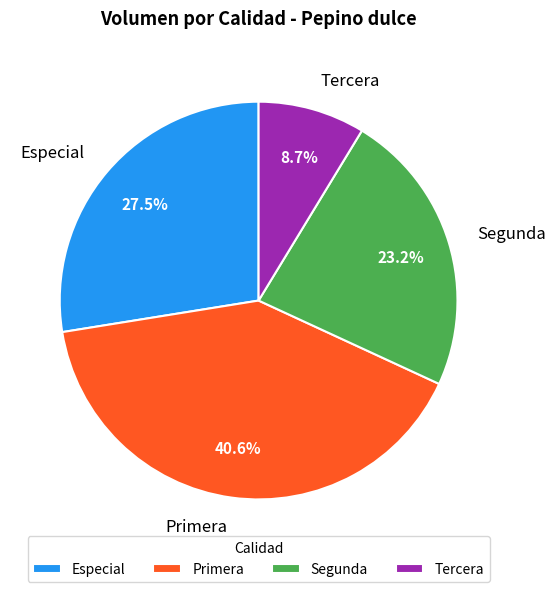

What is the largest slice in the pie chart?

Primera